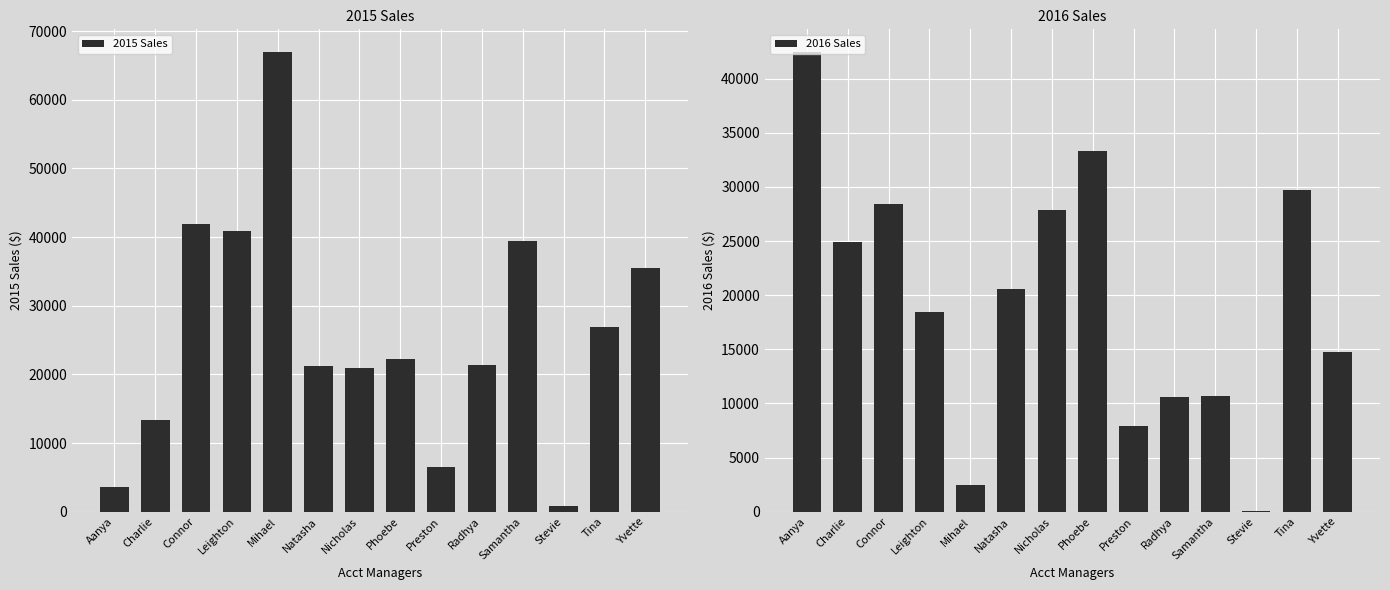

The value of 2016 Sales at Aanya is 42424.9. True or false?

True